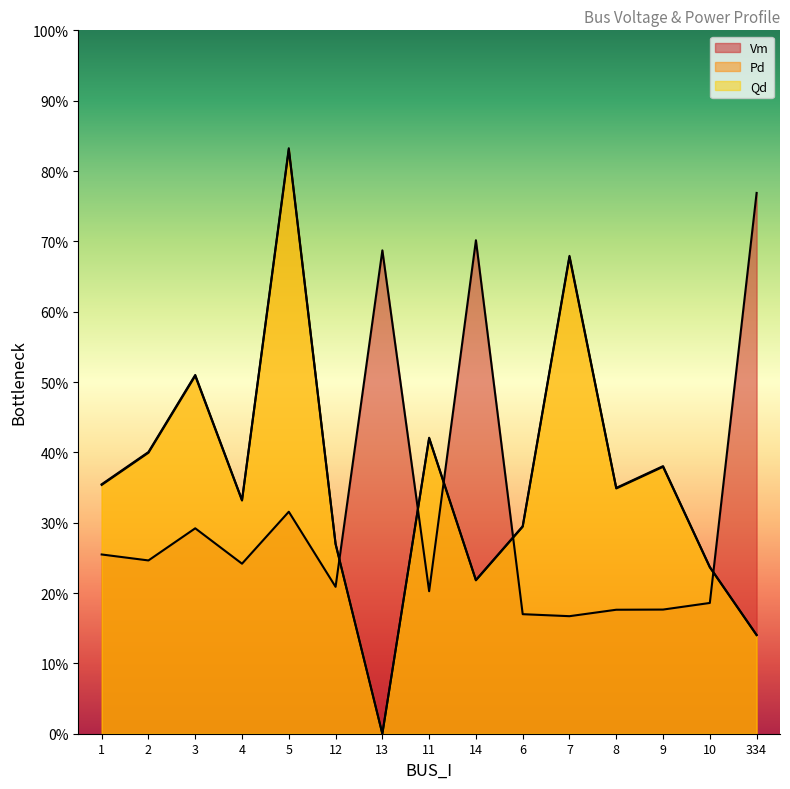

Is the value of Vm at 334 greater than the value of Qd at 10?

Yes